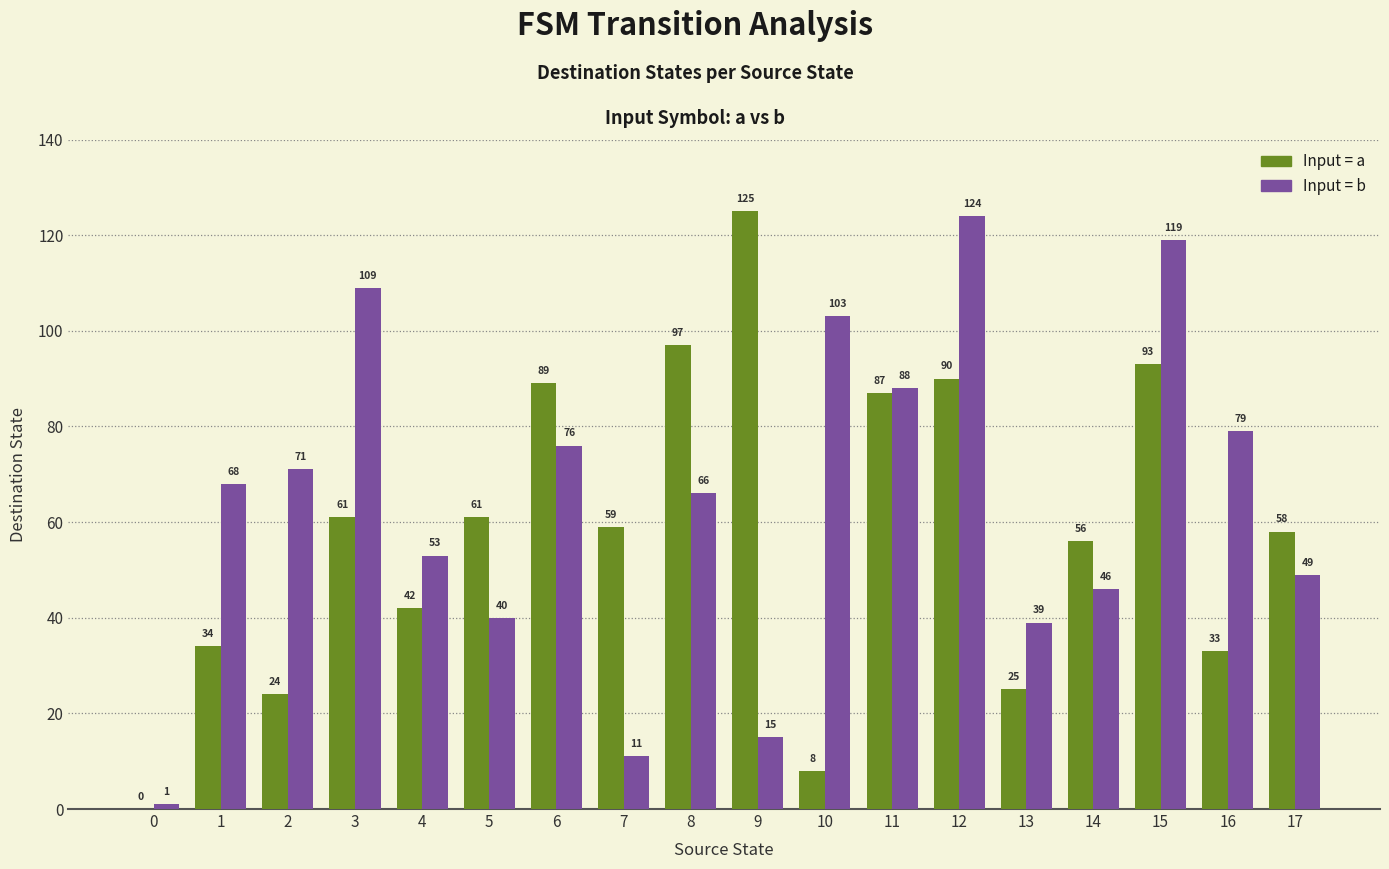

What is the total value across all series at 16?

112